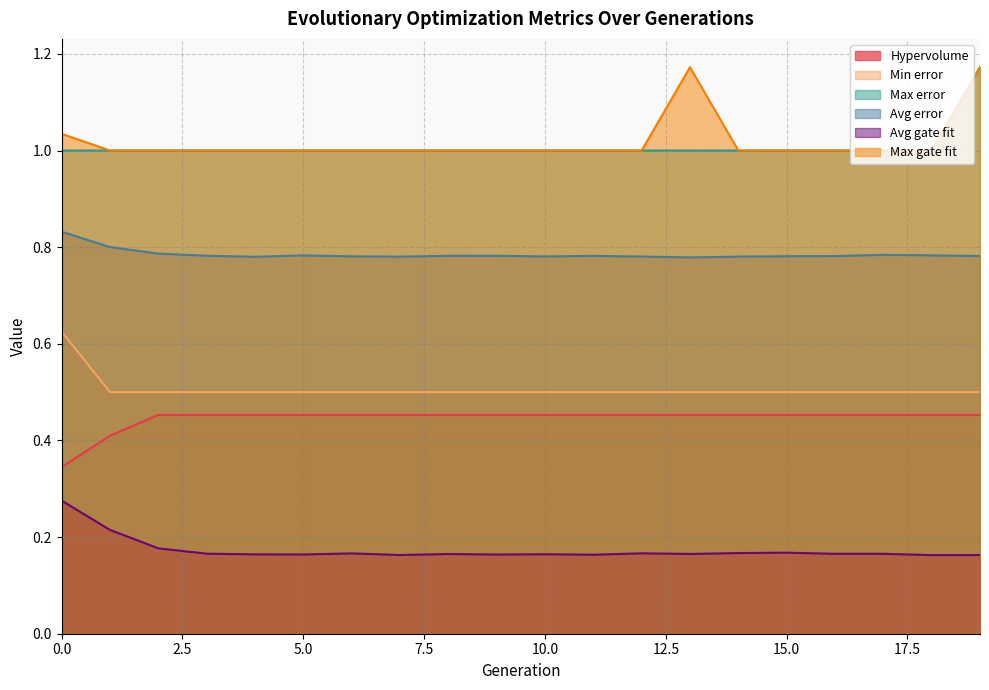

How many series are shown in this chart?

6